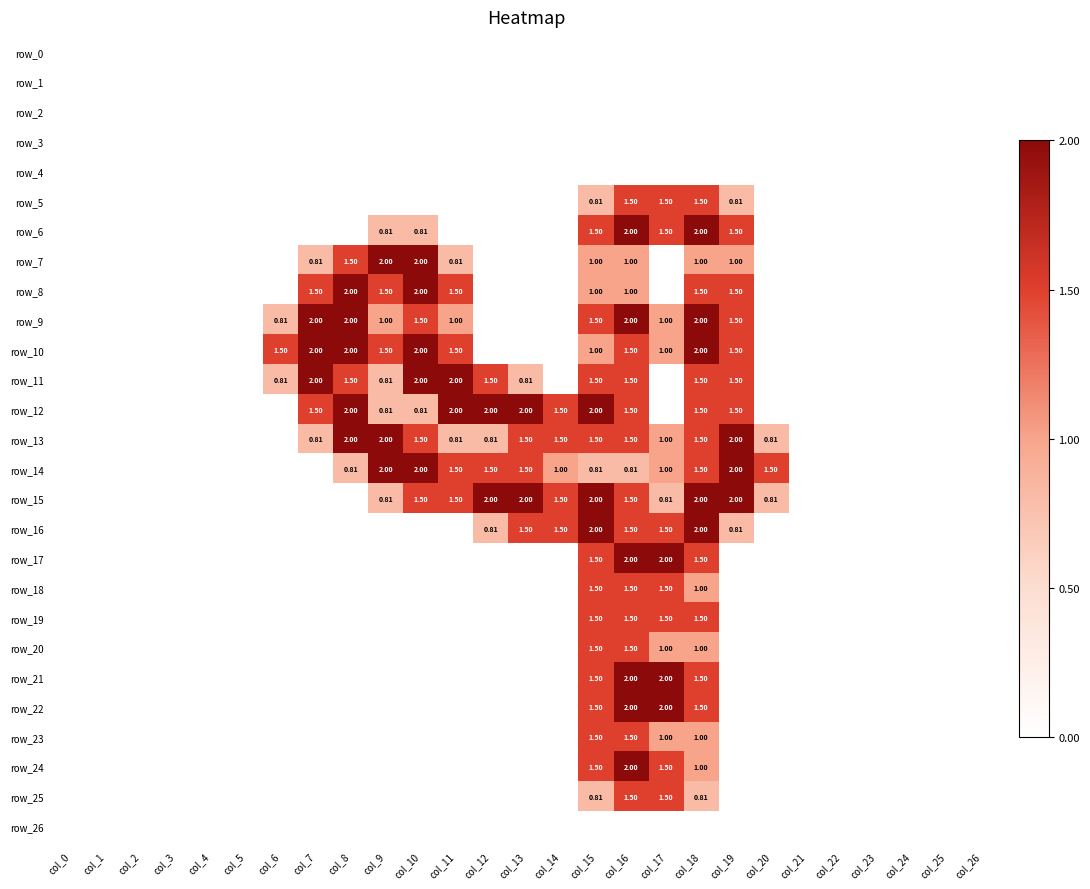

What is the highest value of the row_25 series?

1.5